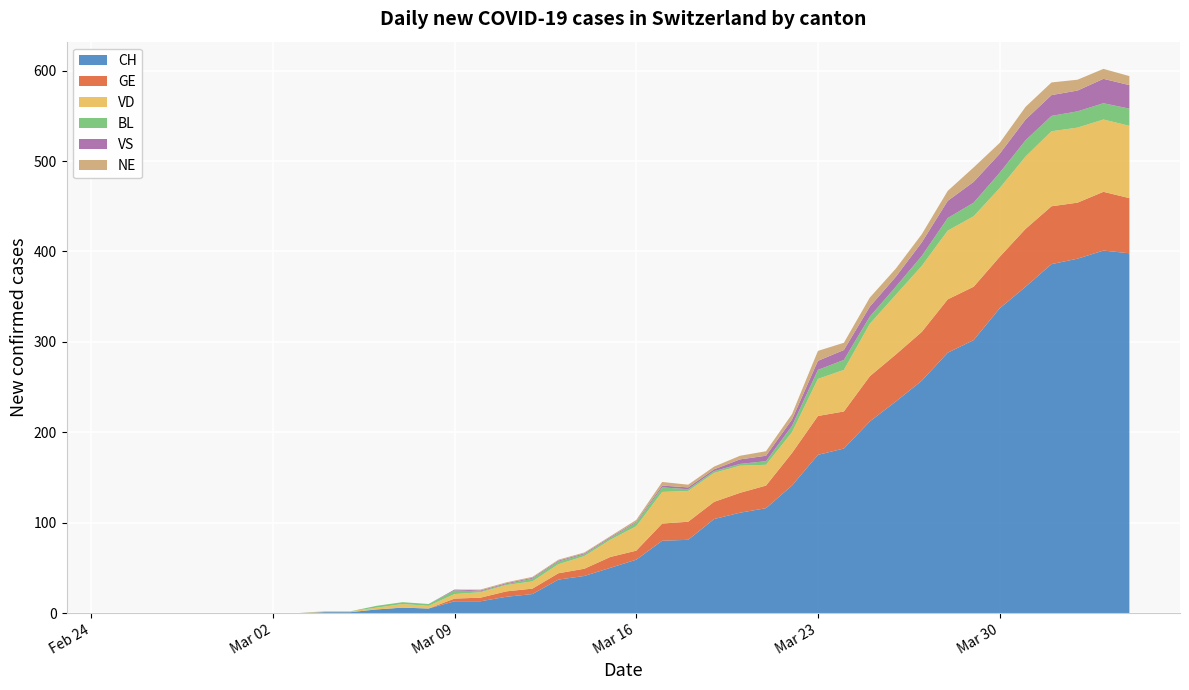

Reading left to right, list all the values displayed in this chart.

CH: 0	0	0	0	0	0	0	0	1	1	4	6	5	13	13	18	21	37	41	50	59	80	81	104	111	116	141	175	182	212	234	257	288	302	337	361	386	392	401	398
GE: 0	0	0	0	0	0	0	0	0	0	0	0	0	3	4	6	6	7	8	12	10	19	20	19	22	25	36	43	41	50	52	54	59	59	57	64	64	62	65	61
VD: 0	0	0	0	0	0	0	0	1	1	2	4	3	5	6	7	8	10	14	19	27	35	34	32	30	23	23	41	46	58	66	73	76	78	76	80	83	83	80	80
BL: 0	0	0	0	0	0	0	0	0	0	2	2	2	4	1	1	3	3	2	2	4	5	2	2	2	4	7	10	11	8	9	11	14	15	17	18	17	18	18	19
VS: 0	0	0	0	0	0	0	0	0	0	0	0	0	1	1	1	1	1	1	1	1	2	2	2	5	6	7	10	11	11	11	15	19	23	21	23	23	23	27	26
NE: 0	0	0	0	0	0	0	0	0	0	0	0	0	0	1	1	1	1	1	1	2	4	3	3	4	5	6	11	8	10	9	9	11	16	12	14	14	12	11	10